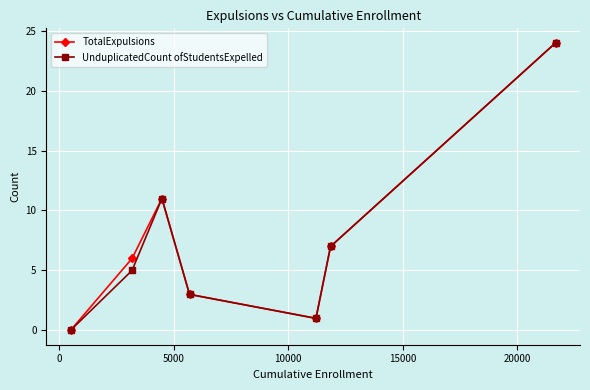

True or false: TotalExpulsions has more than 2 points higher than both neighbors.

False